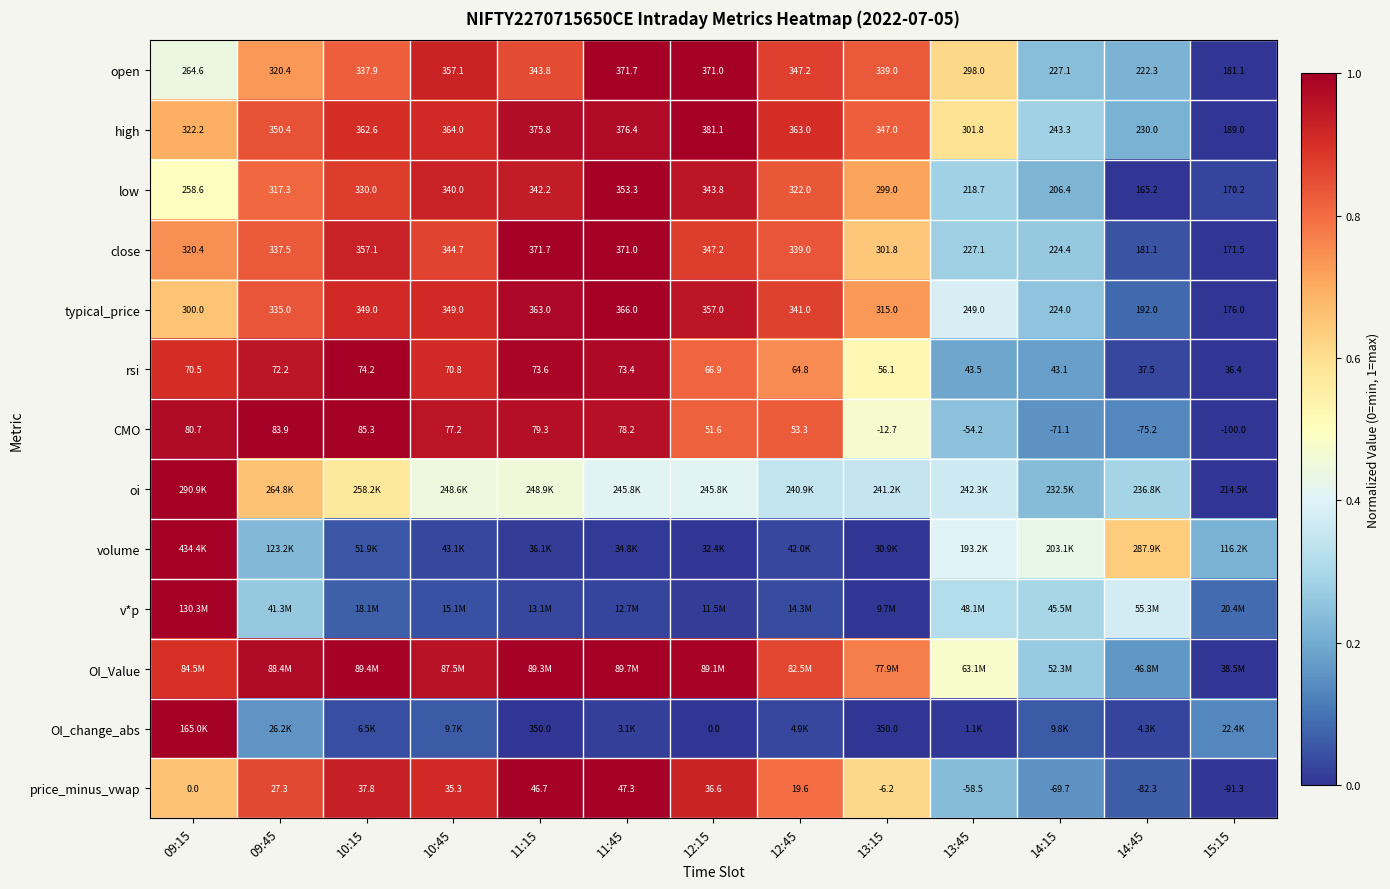

Which has a higher value, 09:15 or 13:15?

13:15